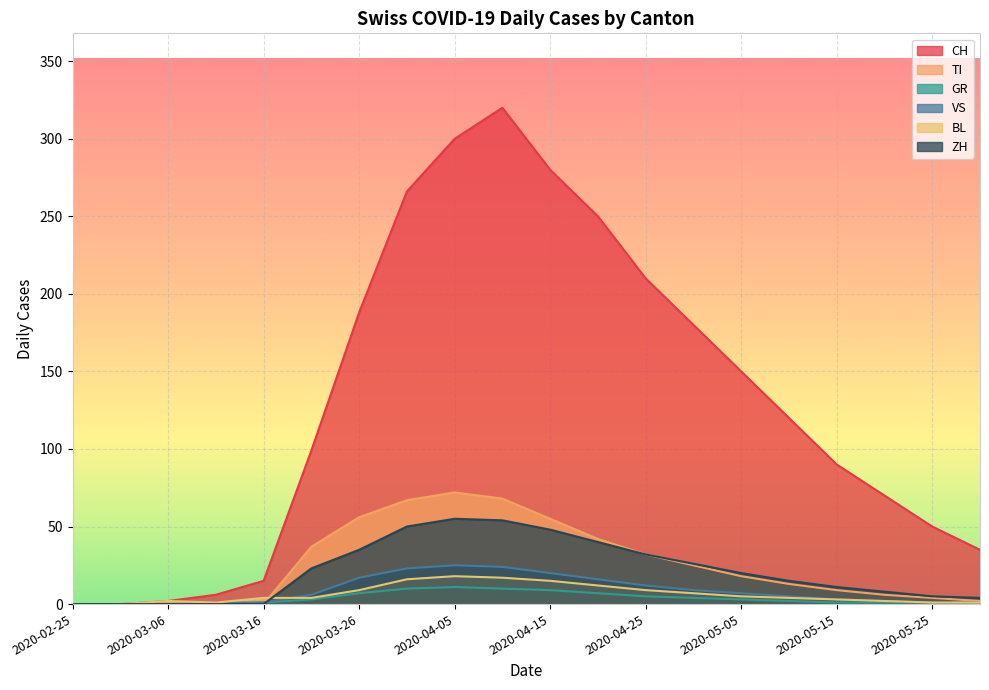

What is the label of the 17th point from the right?

2020-03-11